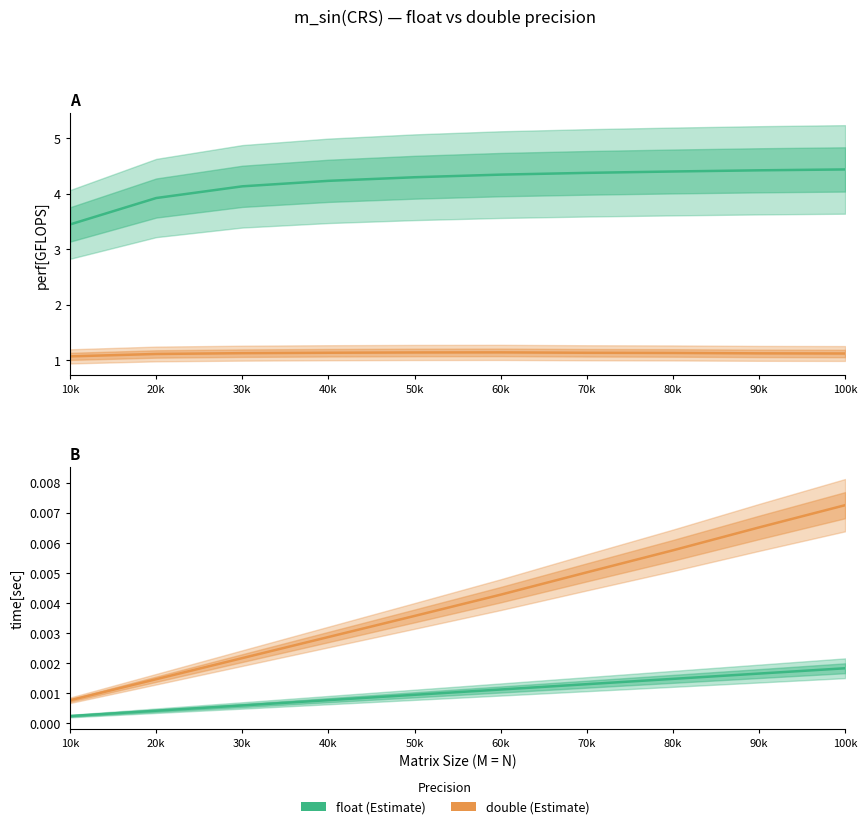

True or false: float (Estimate) and double (Estimate) cross at least once.

False